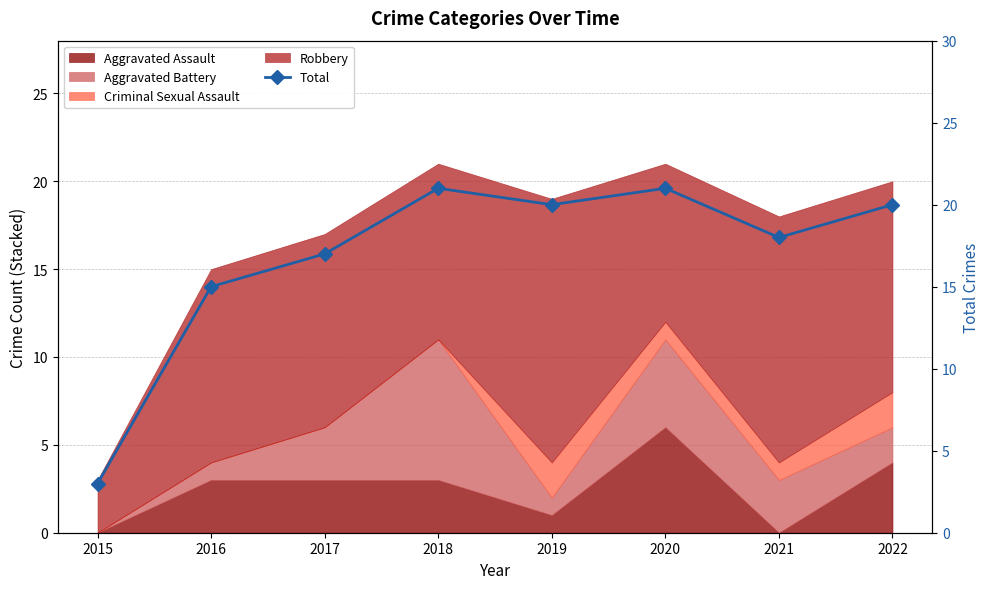

Where is the data nearest to the value 12?

2016